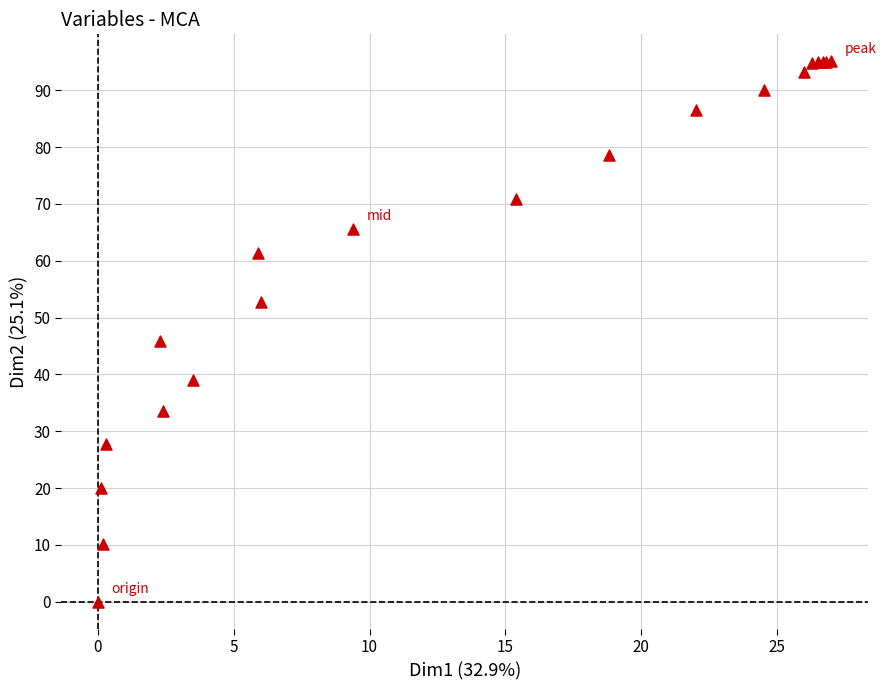

What Y value in the scatter plot is closest to 47?

45.9